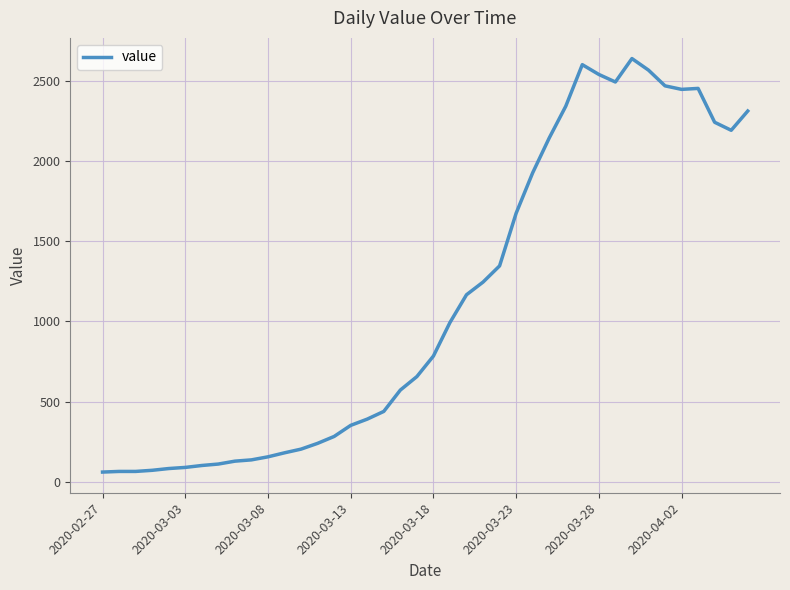

What is the maximum value shown in the chart?

2638